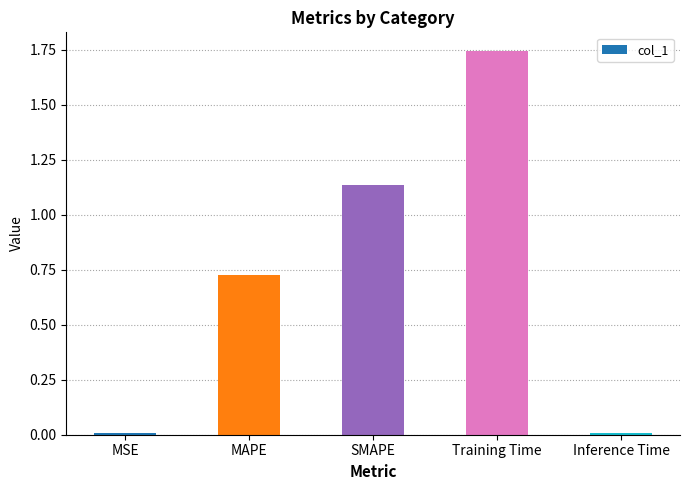

The chart shows a value of 0.7 at SMAPE. True or false?

False